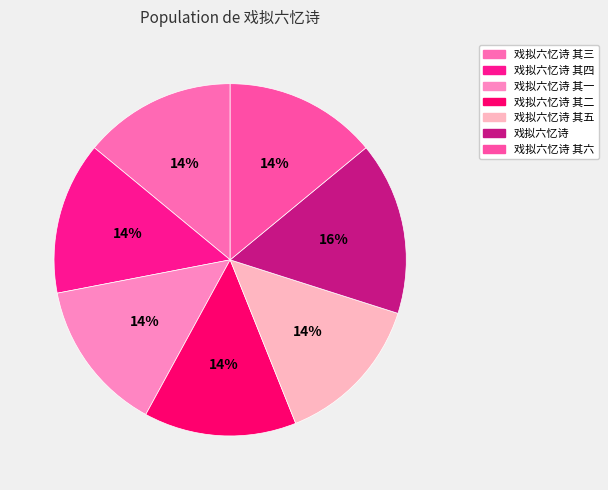

Approximately how many times larger is the value at 戏拟六忆诗 其五 compared to 戏拟六忆诗 其六?

1.0